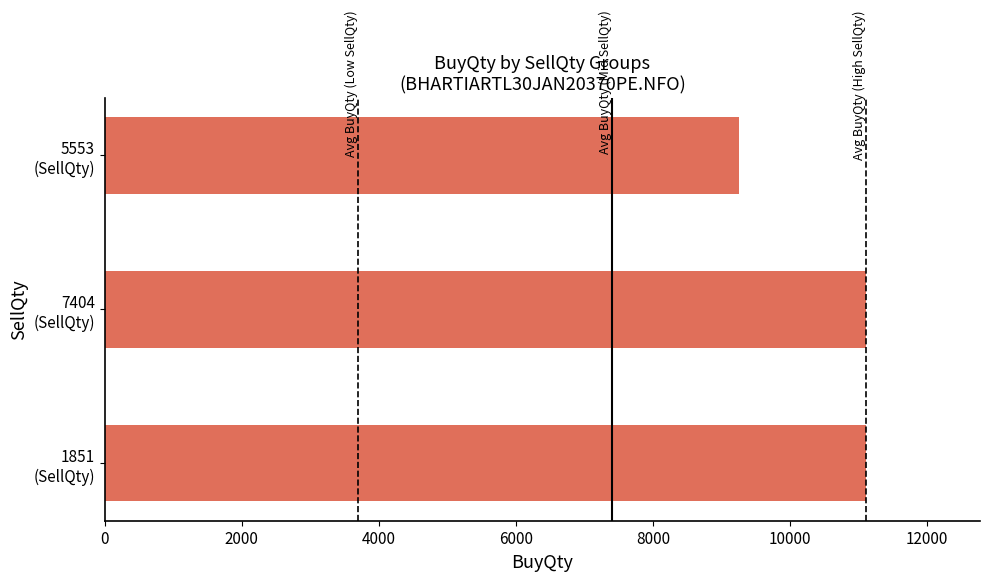

What is the greatest value displayed?

11106